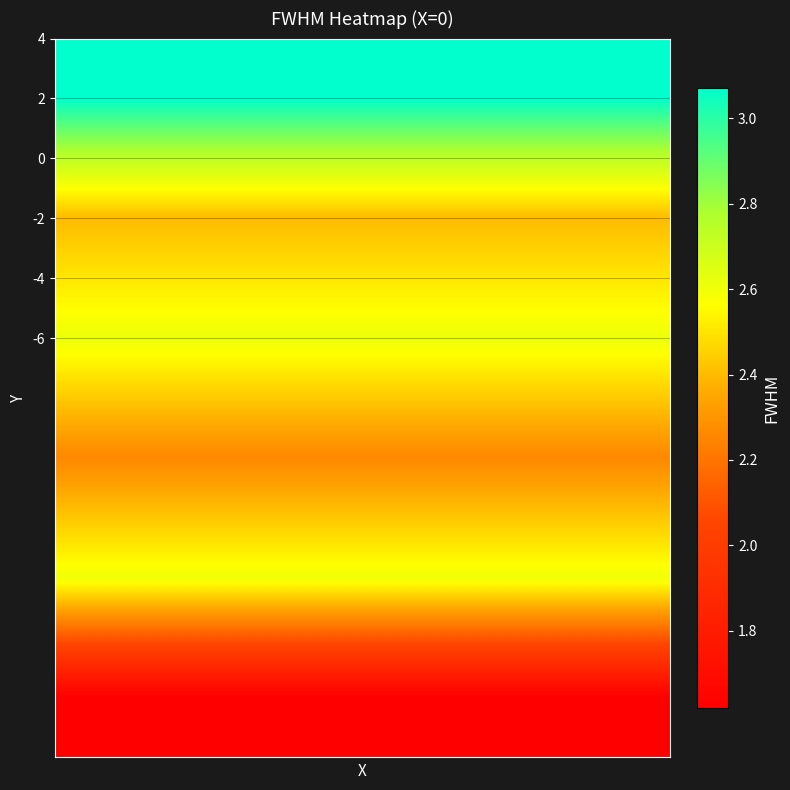

Count the number of data series in this chart.

6